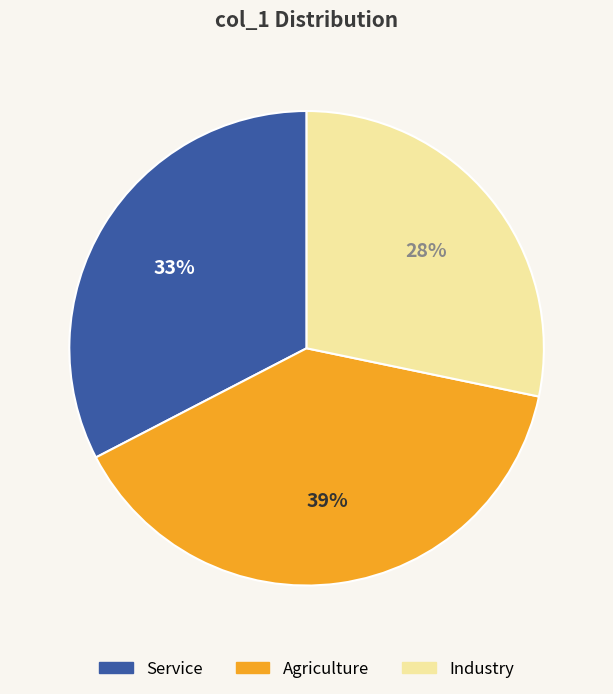

Is there a majority slice in this chart?

No